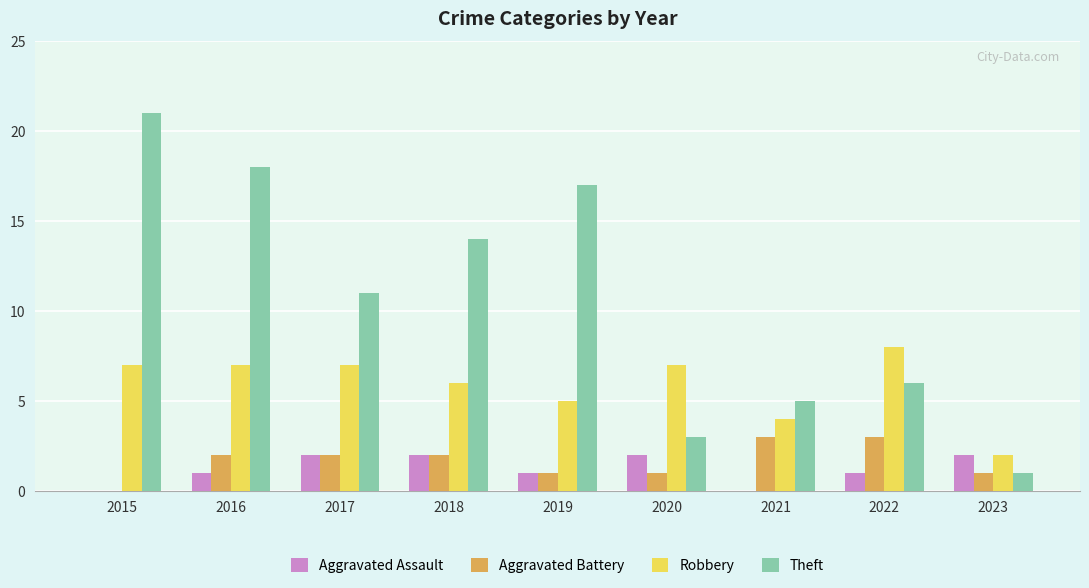

What is the sum of all Aggravated Battery values?

15